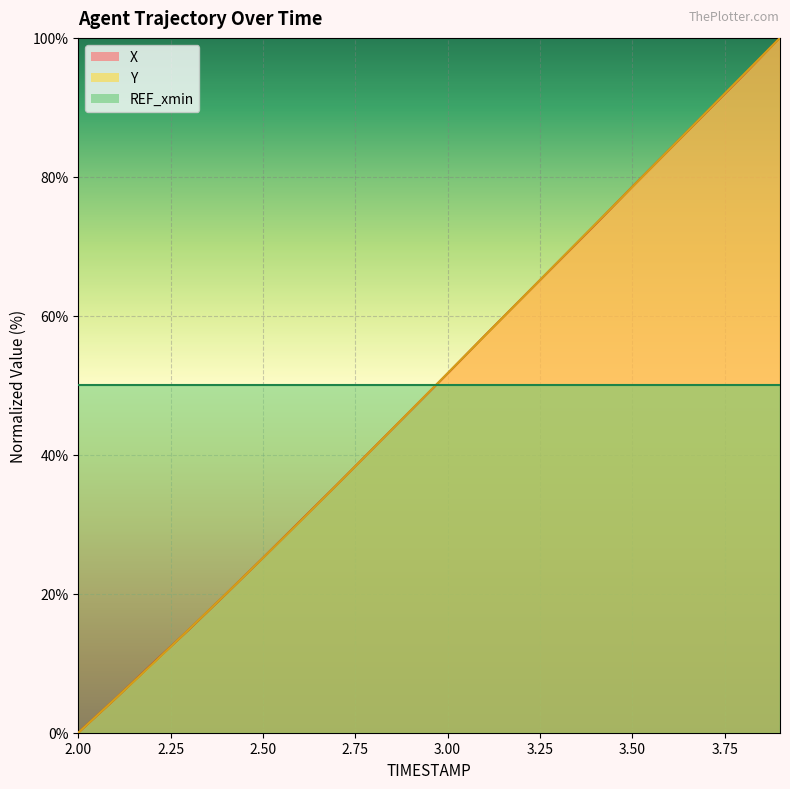

Which series ends up on top after the final intersection of X and Y?

Y